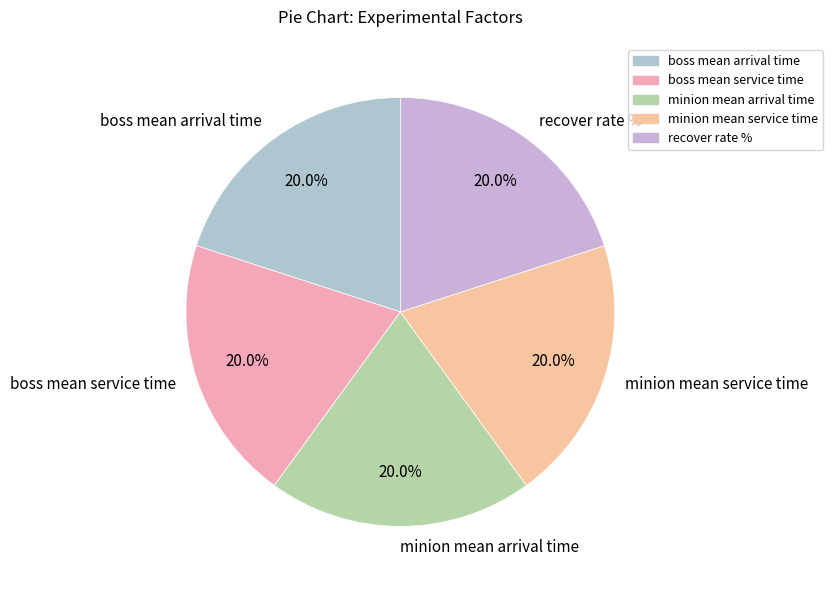

Does recover rate % account for over 50% of the chart?

No